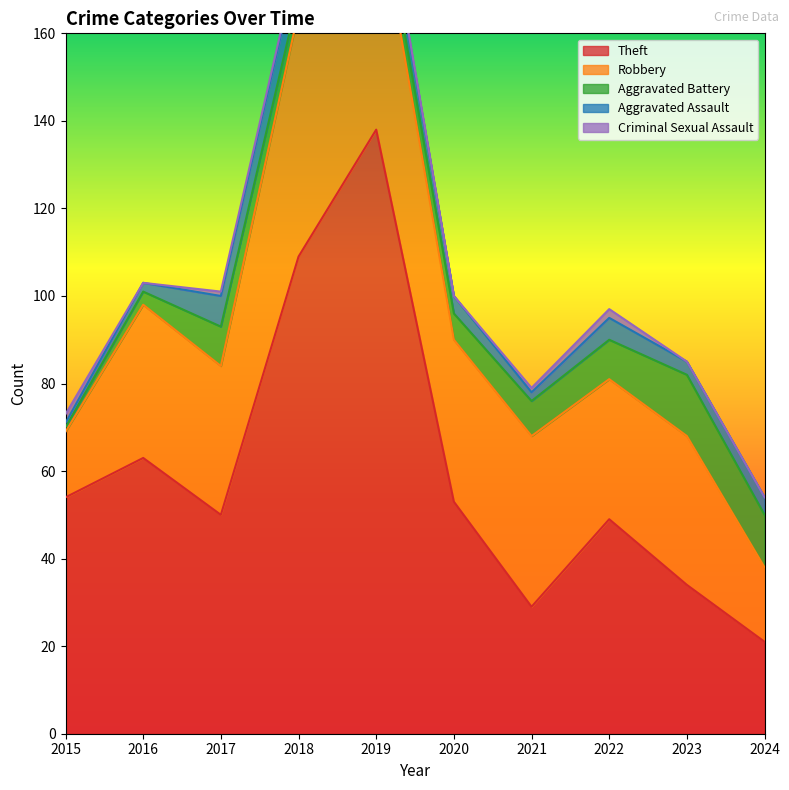

What is the total value across all series at 2019?

203